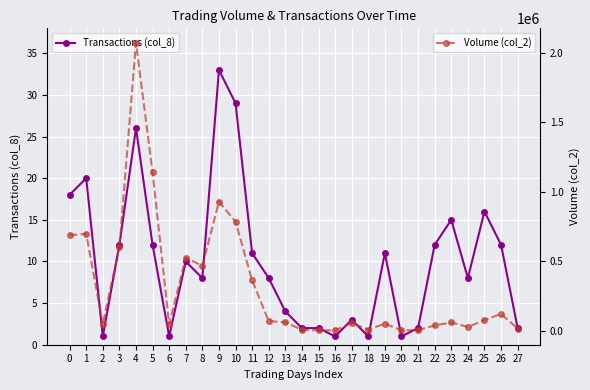

How many data points in Volume (col_2) are above 63420?

13